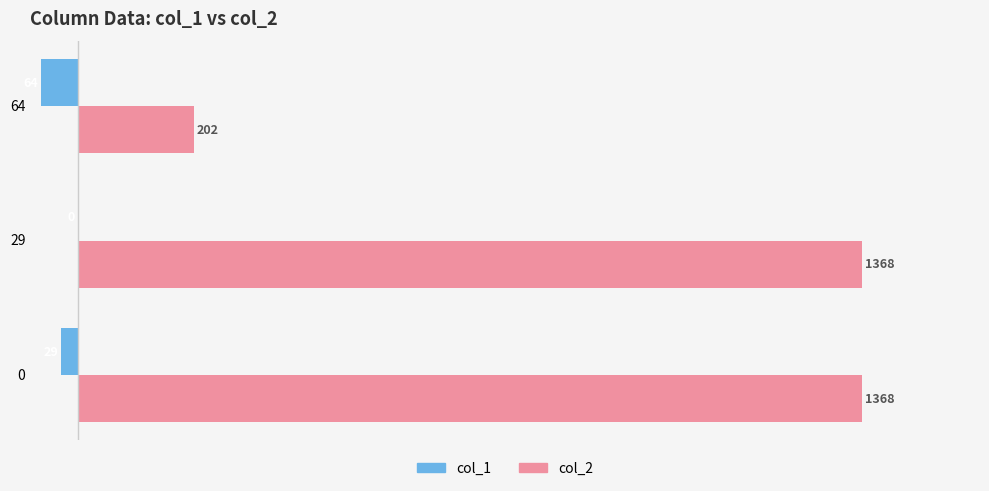

Read the col_2 value at 0, to the nearest 50.

1350